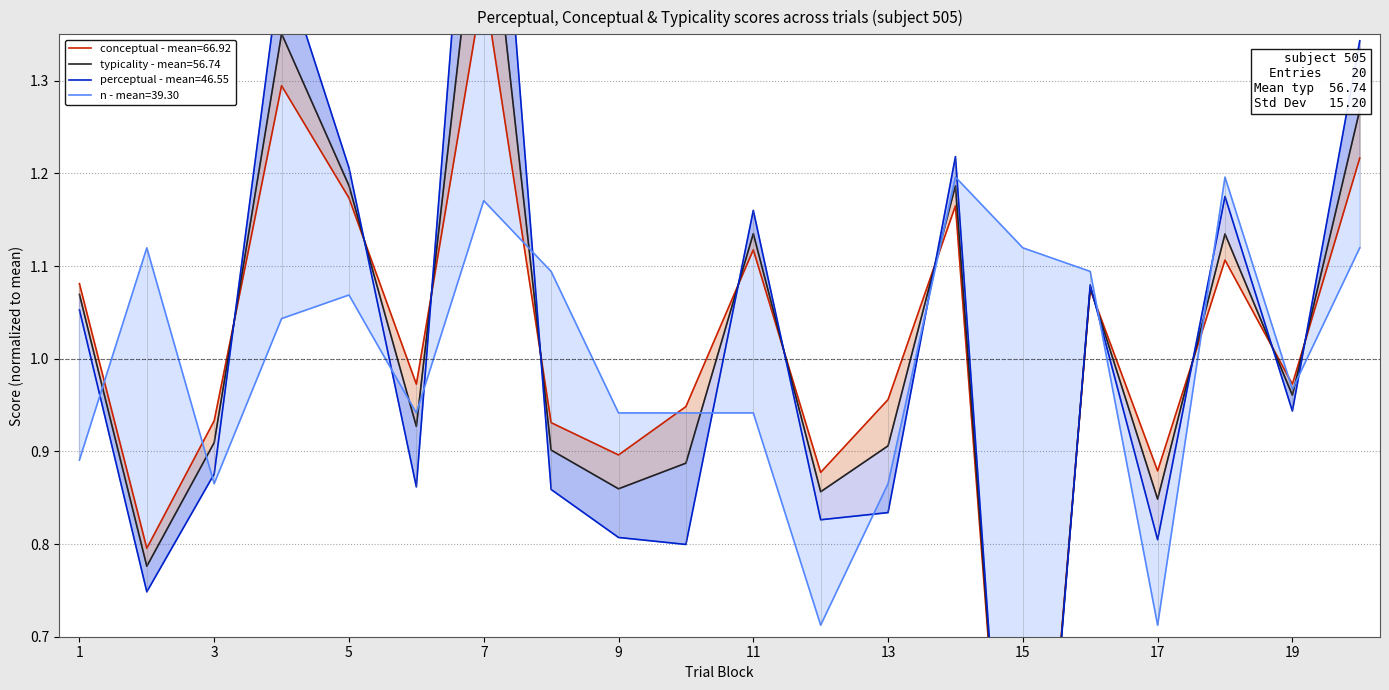

Where is conceptual nearest to the value 0?

15